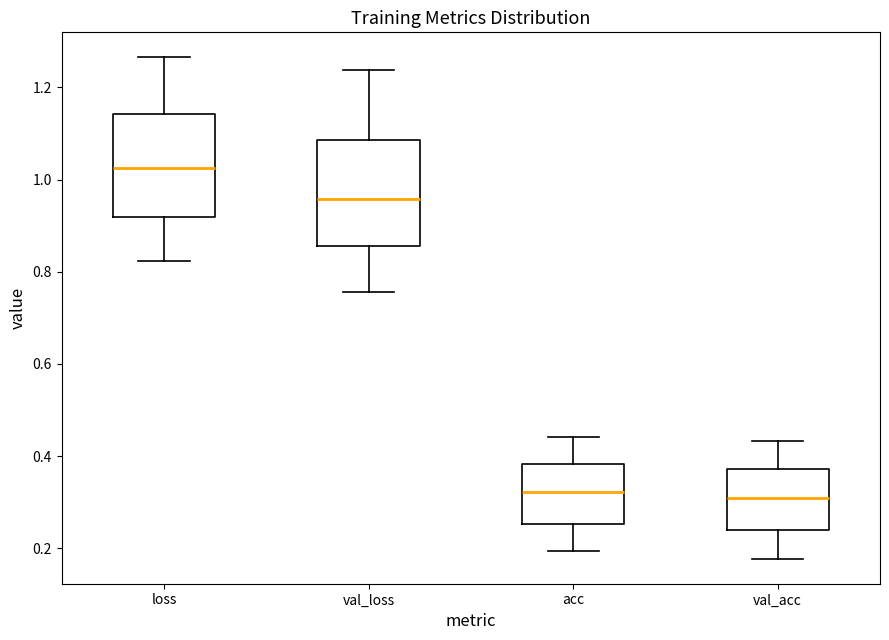

Reading left to right, read every box against the y-axis: the position of its median line, the range the box covers, and the ends of its whiskers. The values are not printed on the chart, so give them approximately, as read against the axis.

loss: median 1.02, box 0.92 to 1.14, whiskers 0.82 to 1.26
val_loss: median 0.96, box 0.86 to 1.08, whiskers 0.76 to 1.24
acc: median 0.32, box 0.26 to 0.38, whiskers 0.20 to 0.44
val_acc: median 0.30, box 0.24 to 0.38, whiskers 0.18 to 0.44